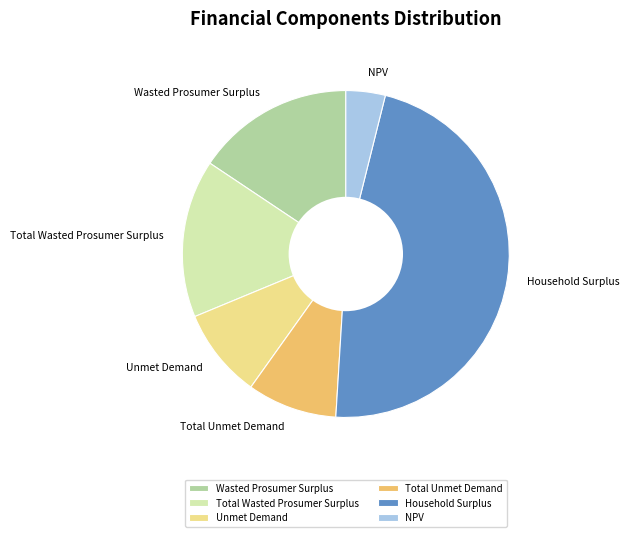

Is the sum of Total Wasted Prosumer Surplus and NPV greater than half?

No